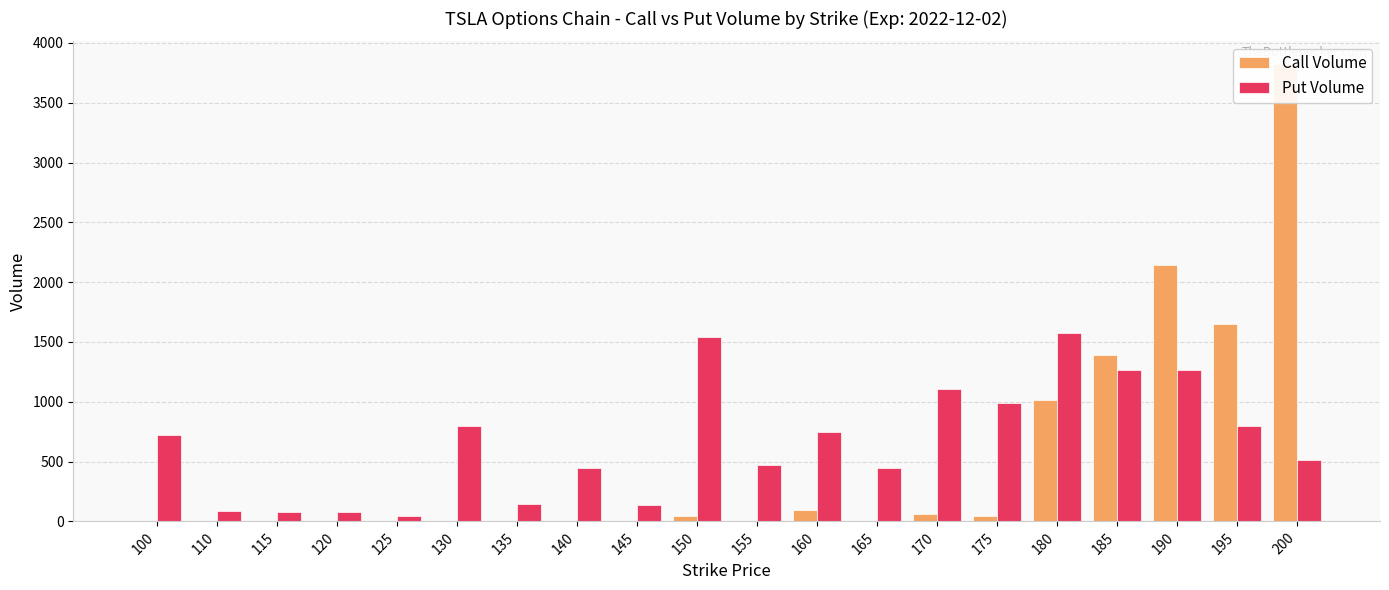

How many groups of bars are there?

20